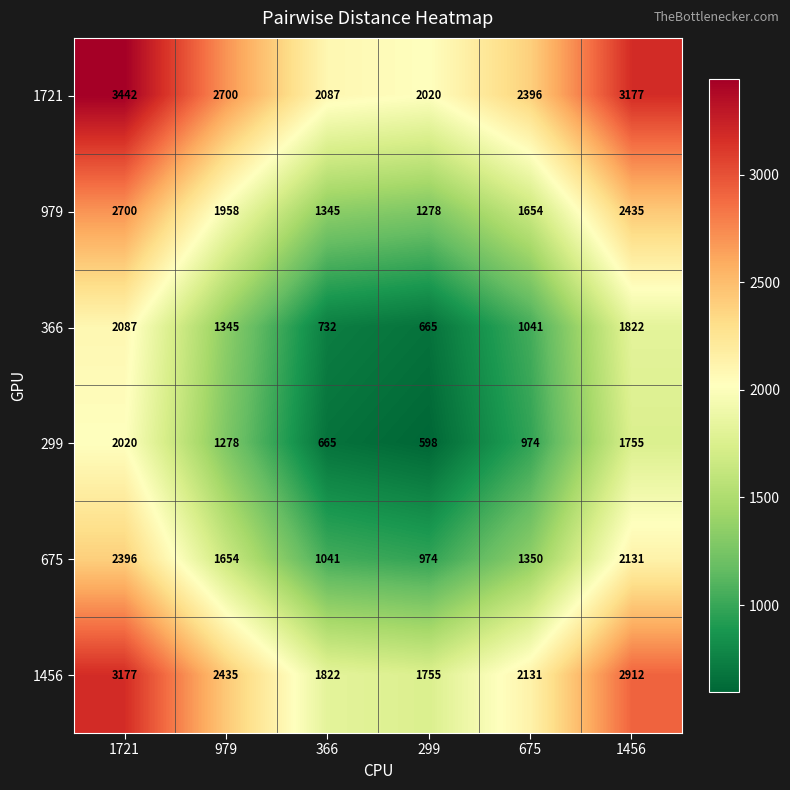

What is the average value of the 1721 series?

2637